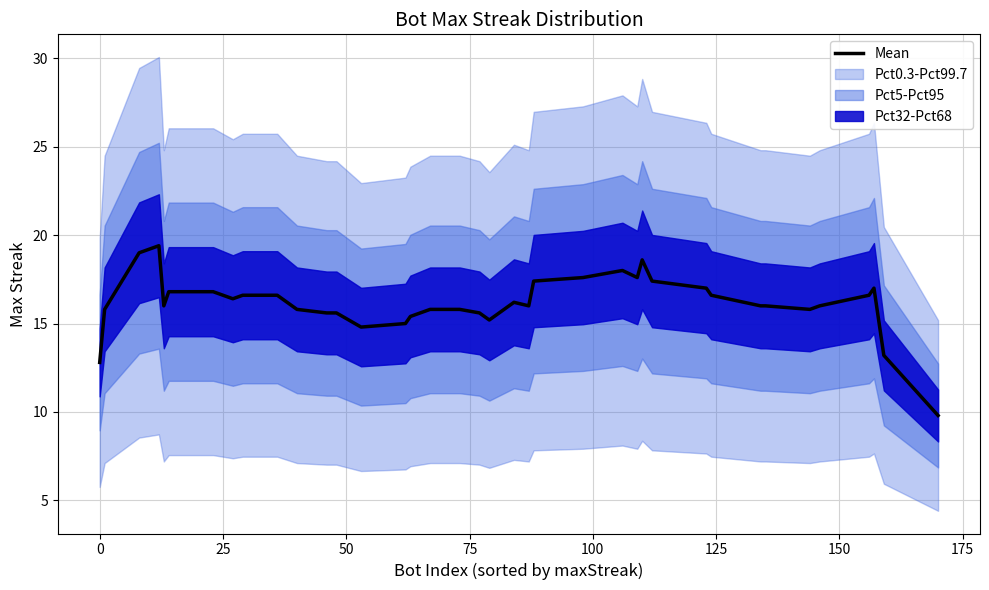

What is the smallest value displayed?

9.8